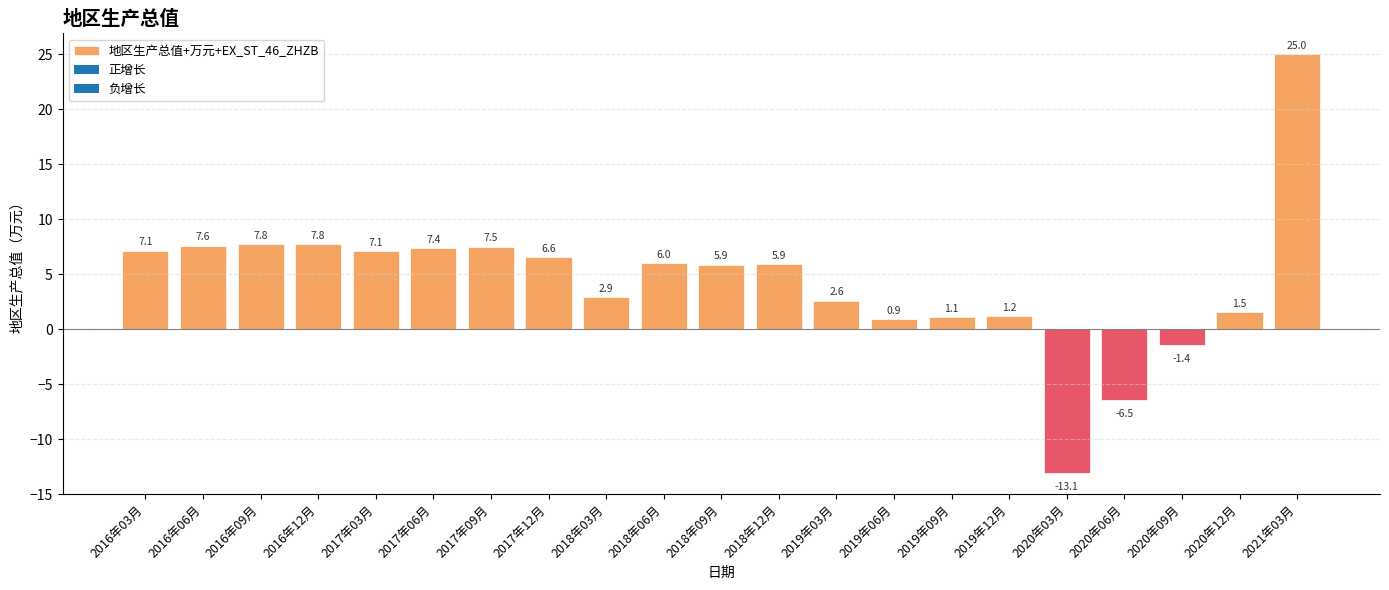

What is the difference between the maximum and minimum values?

38.1